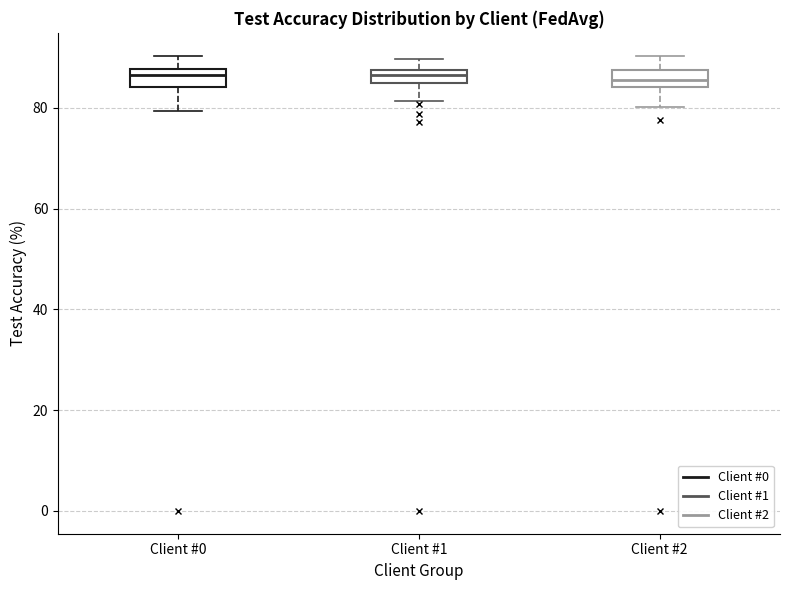

Where is the upper edge of the box for Client #1 on the y-axis? The values are not printed on the chart, so give them approximately, as read against the axis.

88